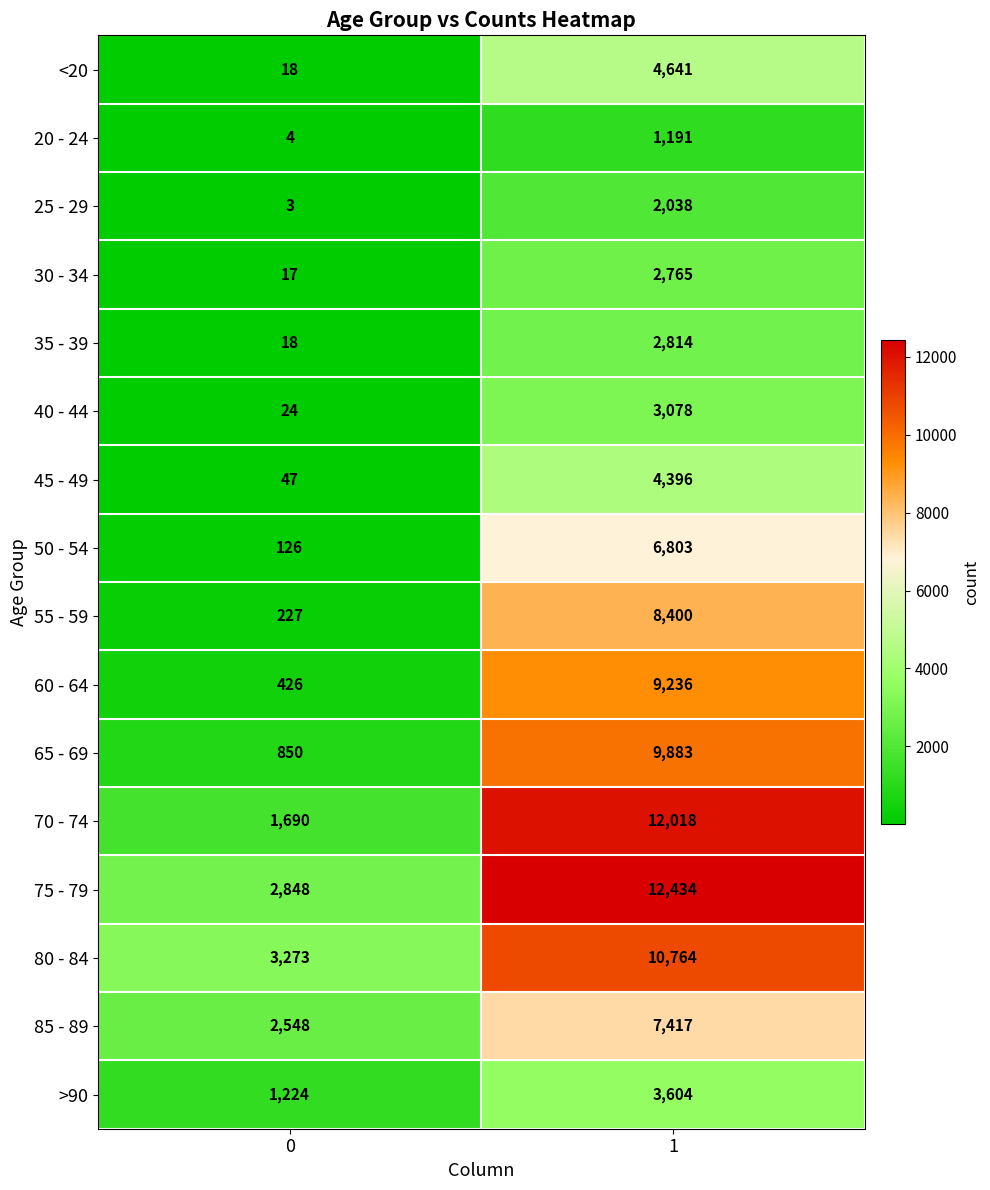

At 1, list the series in order from smallest to largest.

20 - 24, 25 - 29, 30 - 34, 35 - 39, 40 - 44, >90, 45 - 49, <20, 50 - 54, 85 - 89, 55 - 59, 60 - 64, 65 - 69, 80 - 84, 70 - 74, 75 - 79